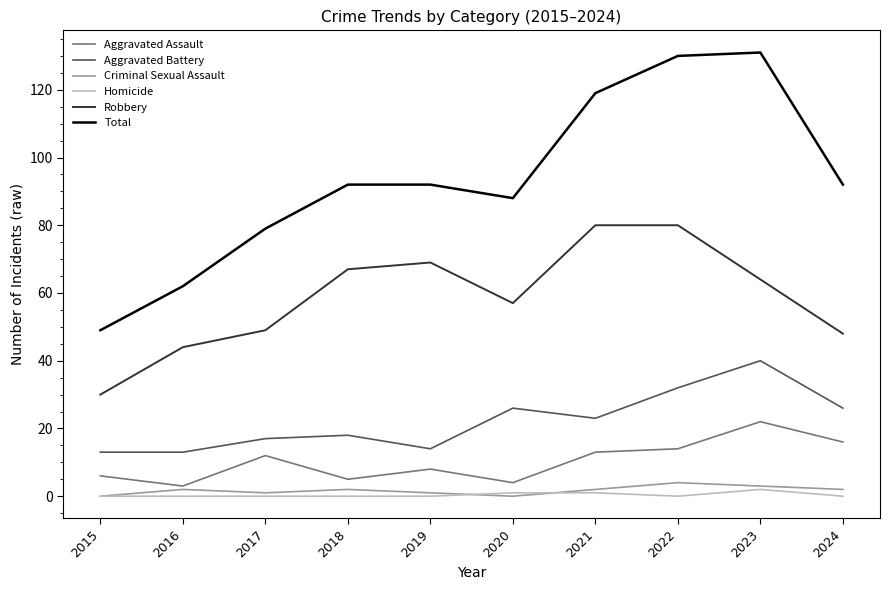

The value of Total at 2017 is 79. True or false?

True